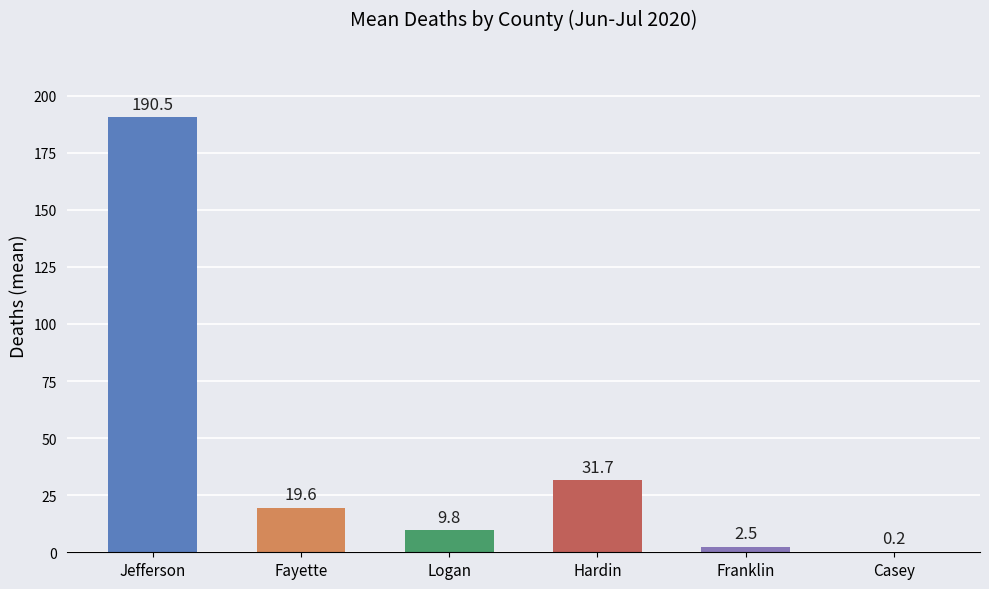

The value at Jefferson is 334.8. True or false?

False